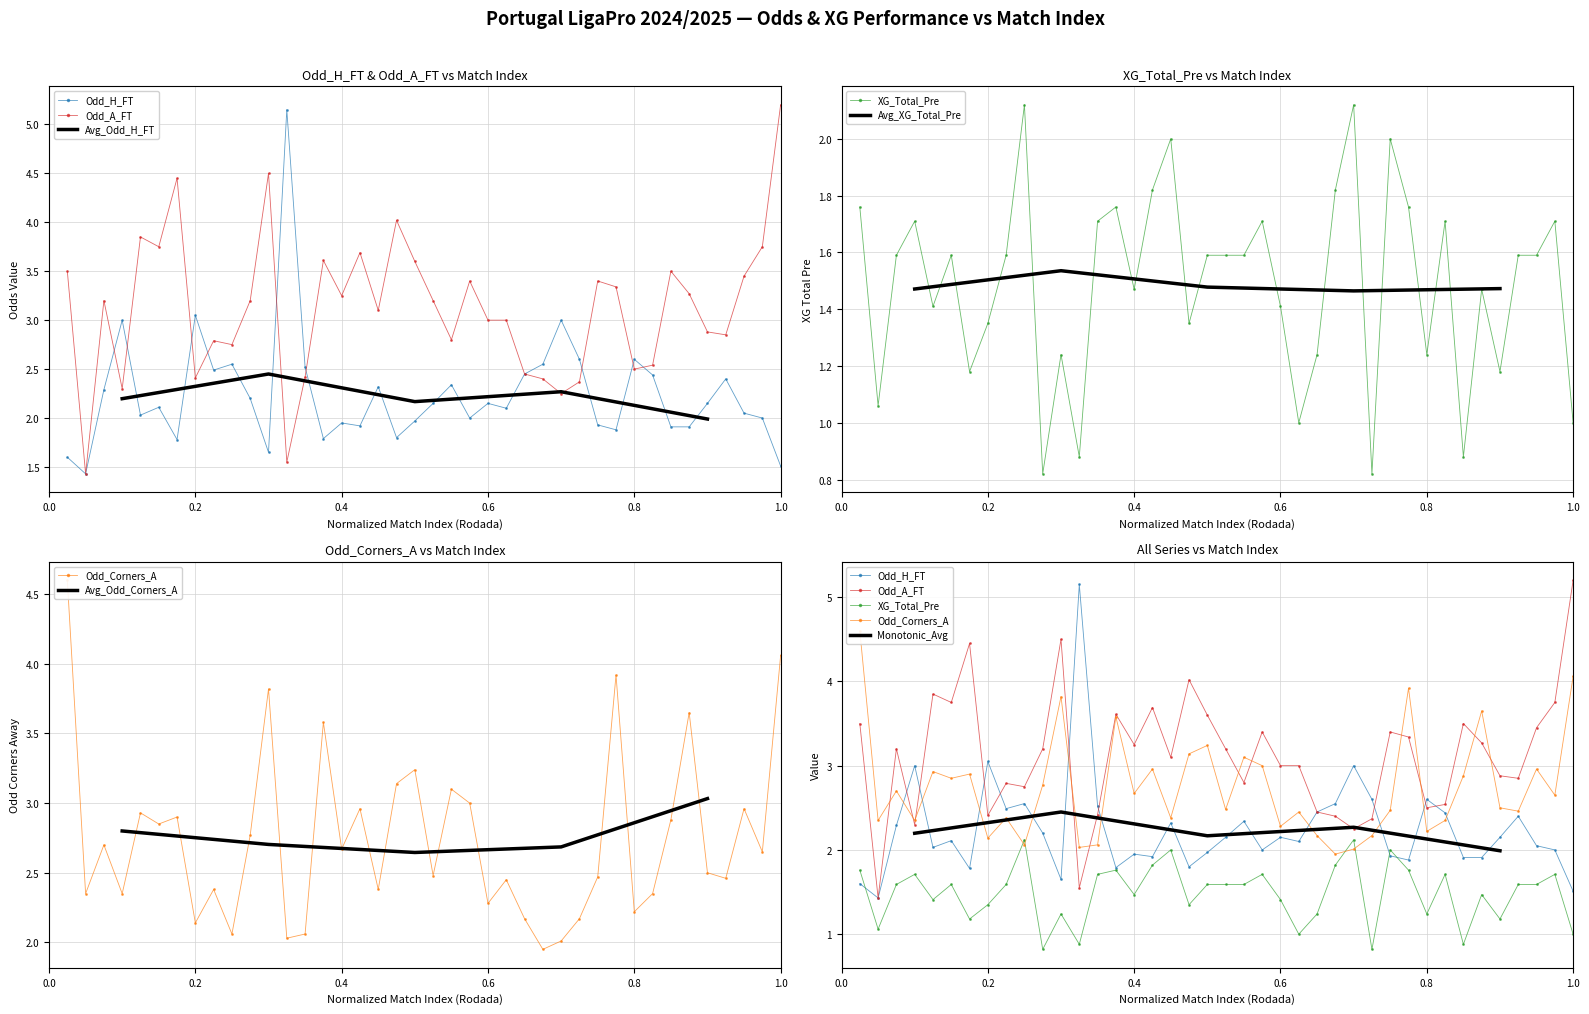

In XG_Total_Pre, how many points are lower than both neighbors (excluding endpoints)?

12